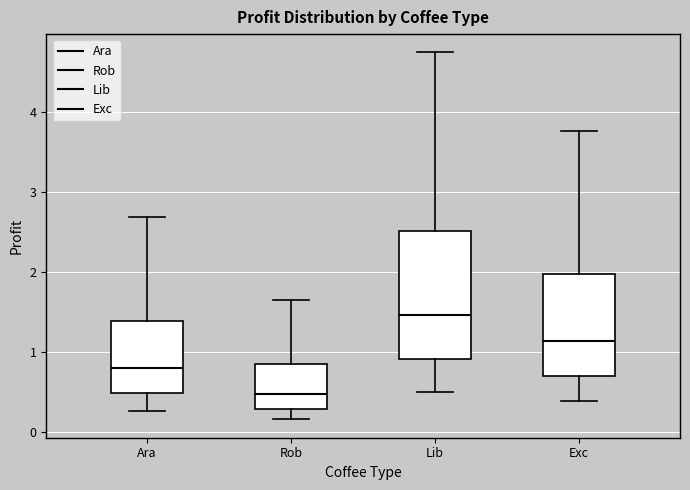

Where does the median line of the box for Ara sit on the y-axis? The values are not printed on the chart, so give them approximately, as read against the axis.

0.8